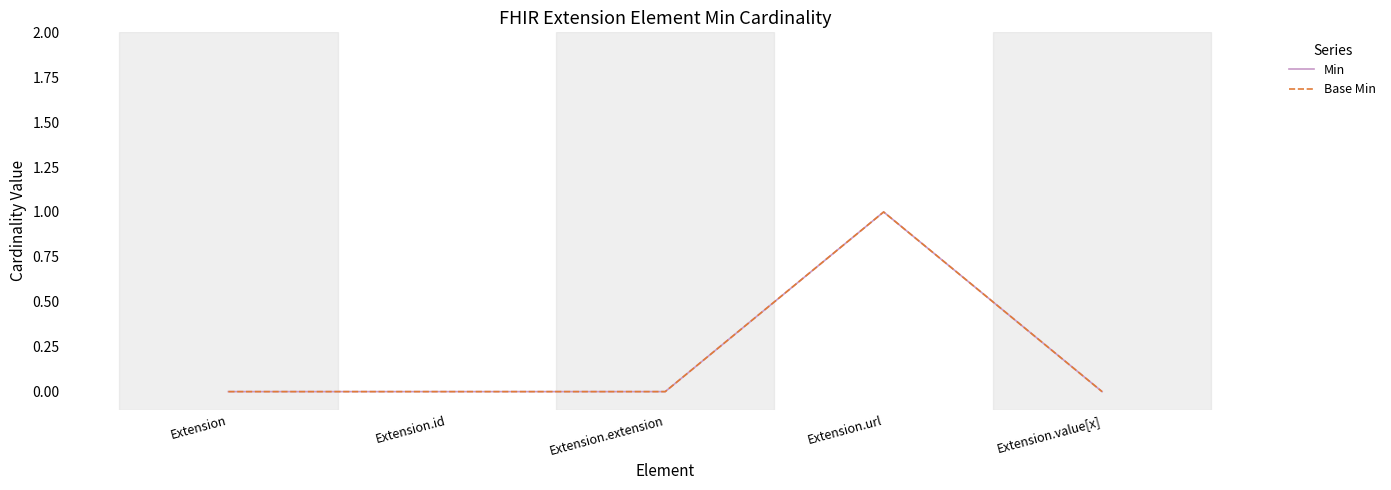

Does the chart have visible grid lines?

No